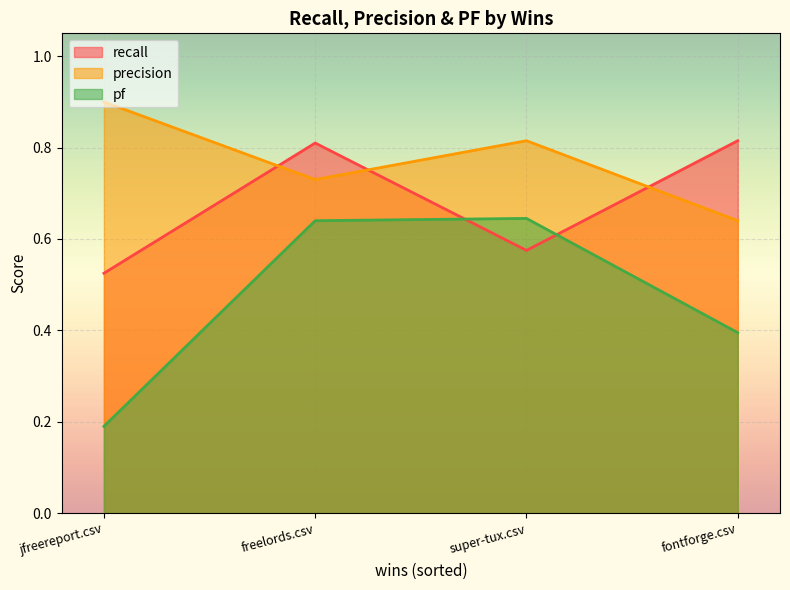

Which series has the largest total across all categories?

precision